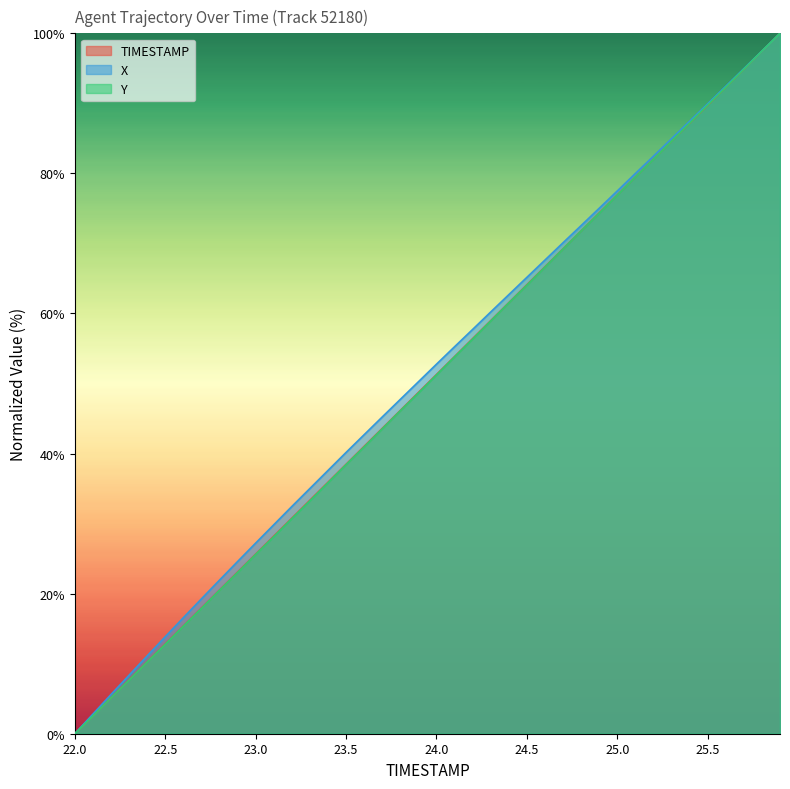

What is the difference between the X values at 25.0 and 24.0?

24.7